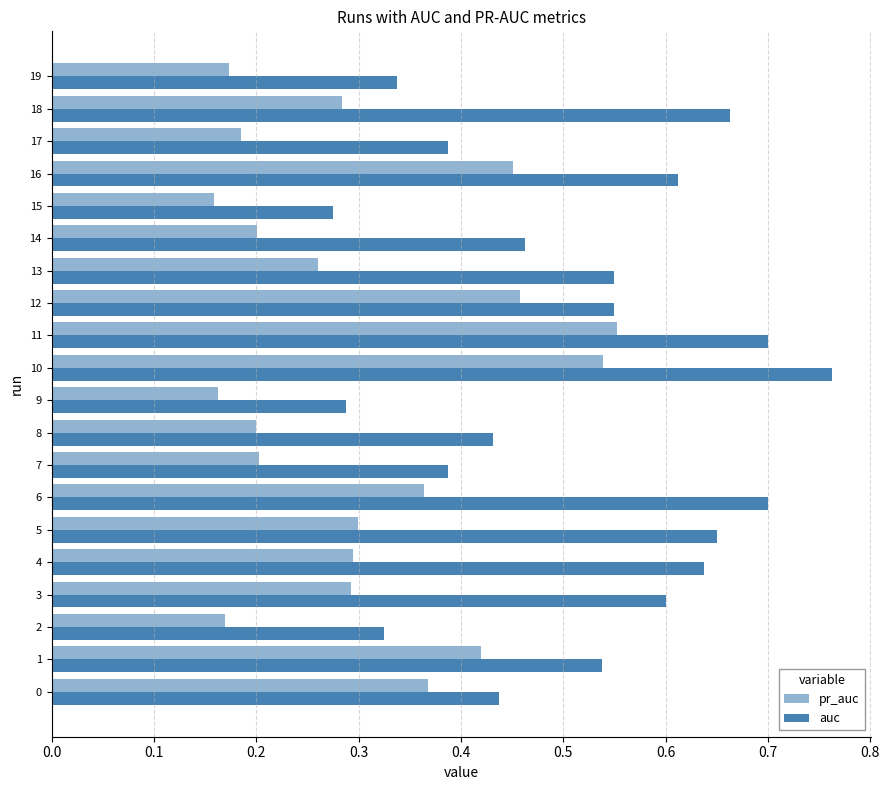

Which series has the largest total across all categories?

auc